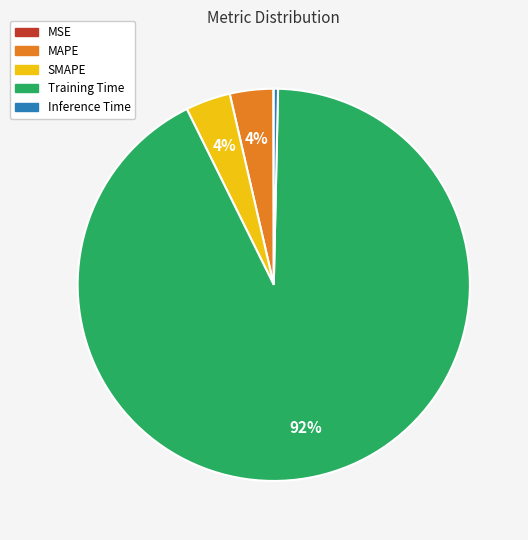

What is the largest slice in the pie chart?

Training Time